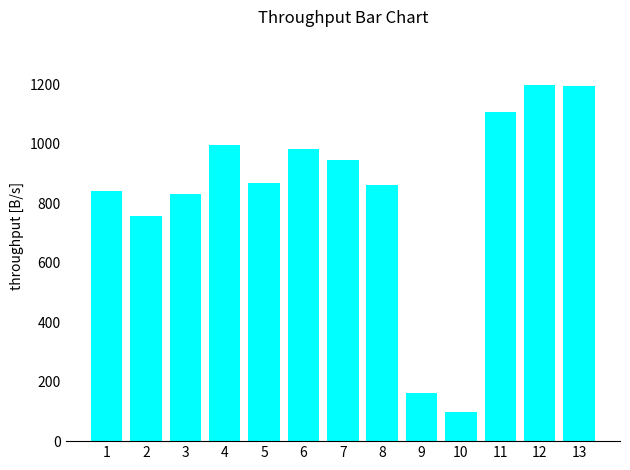

What is the smallest value displayed?

97.5